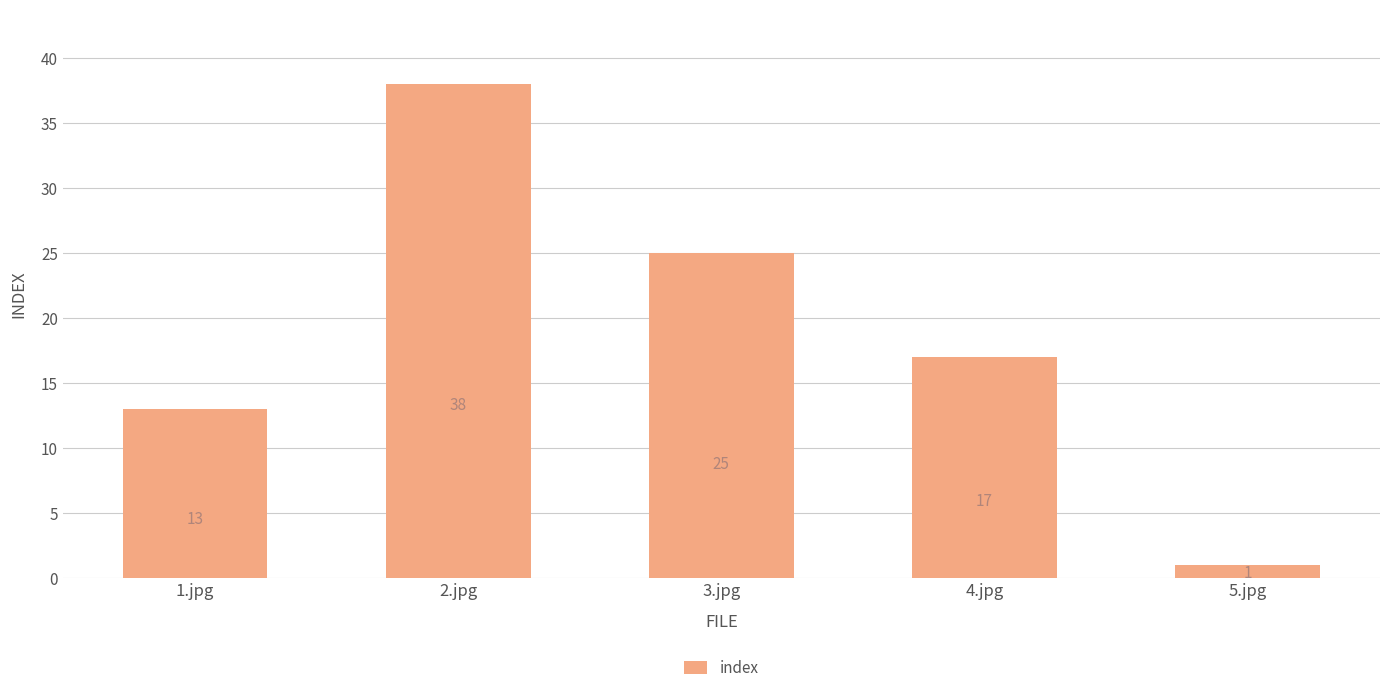

What is the label of the 1st bar from the left?

1.jpg